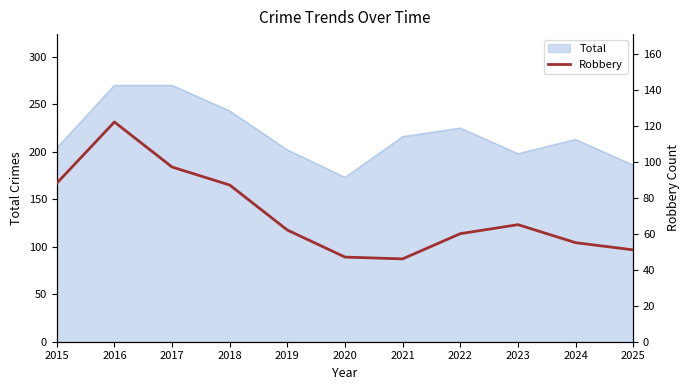

At which label is the value closest to 84?

2018